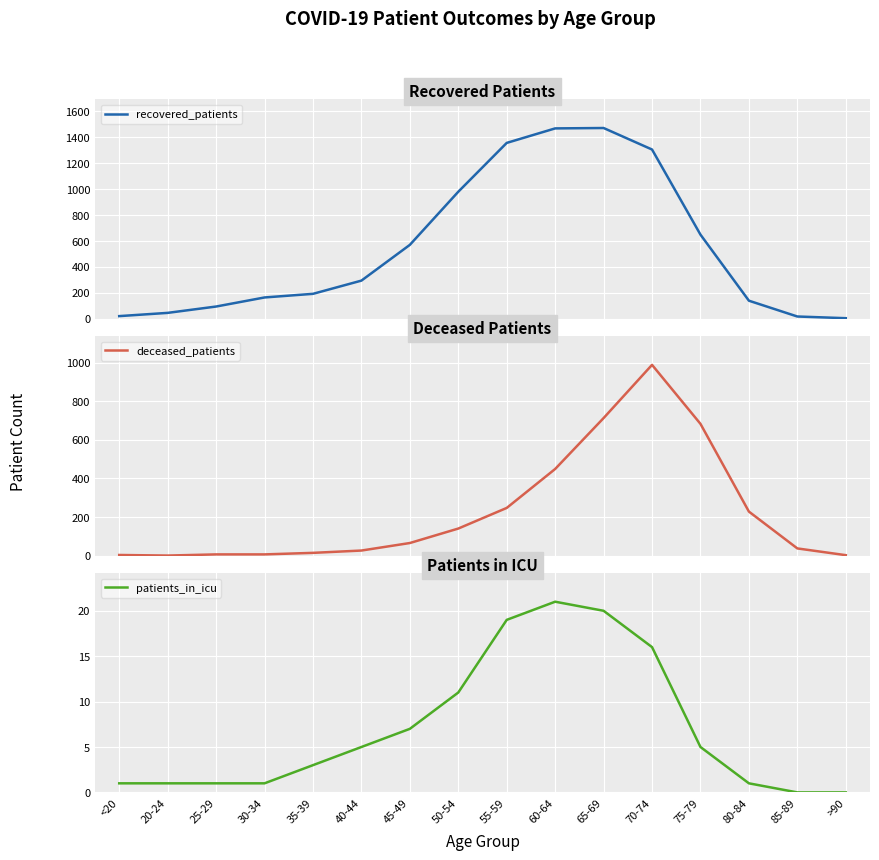

What is the sum of the recovered_patients values at 75-79 and 65-69?

2121